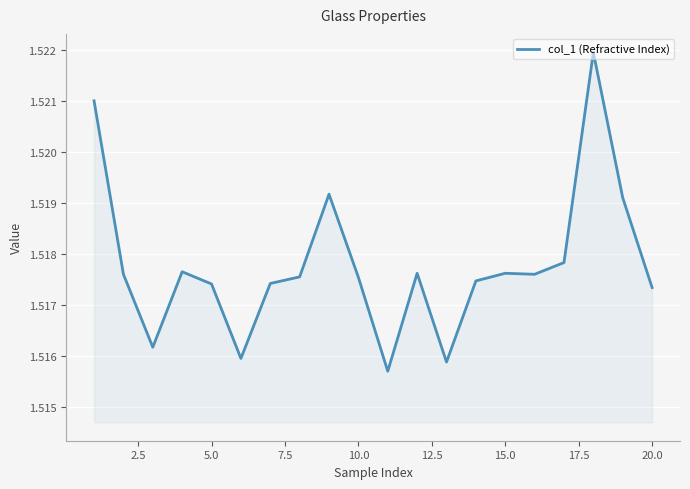

How many lines are shown in the chart?

1